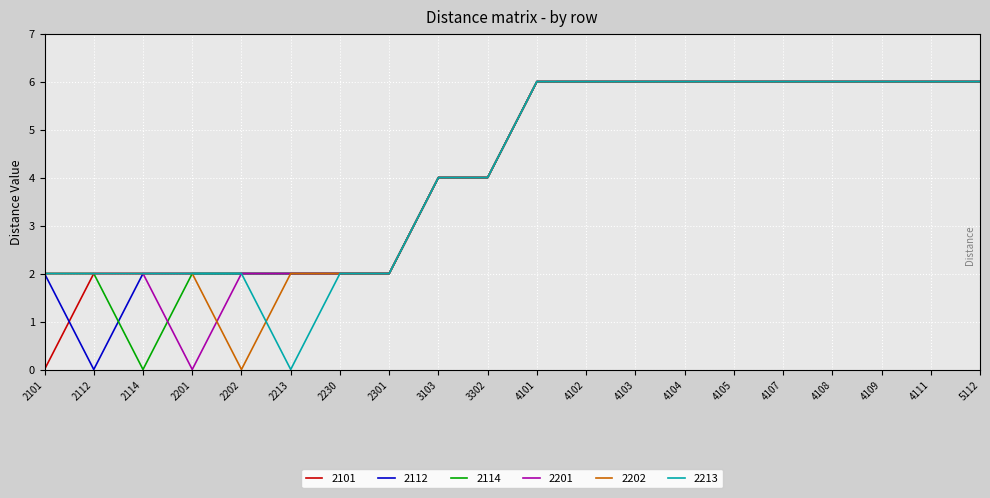

What is the difference between the 2202 values at 2201 and 4104?

4